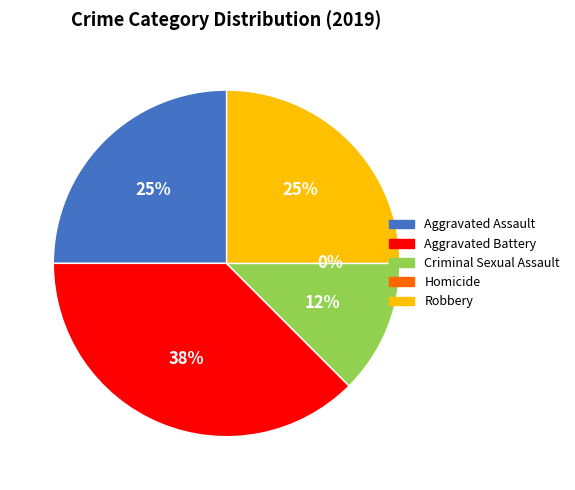

To the nearest percent, what is the average slice percentage?

20%